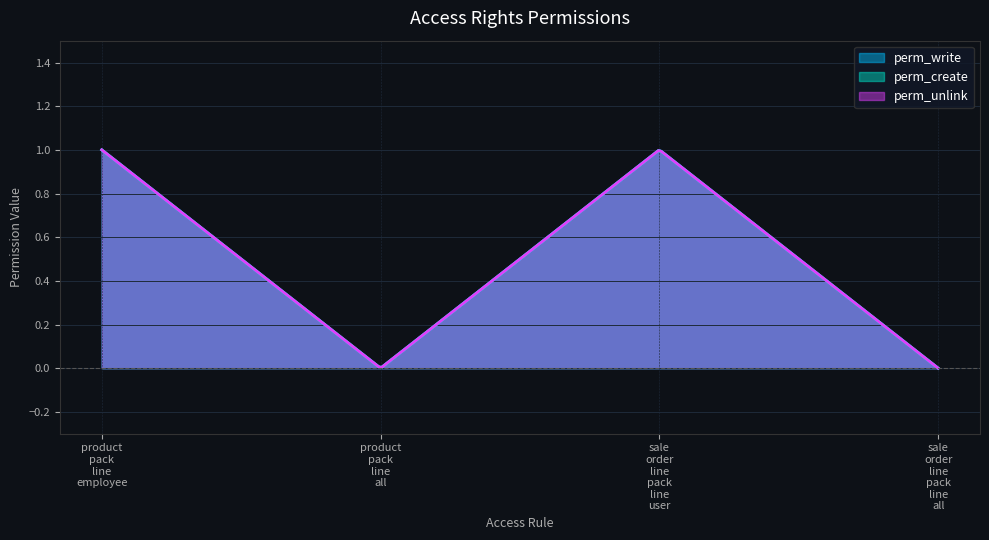

What is the sum of all perm_unlink values?

2